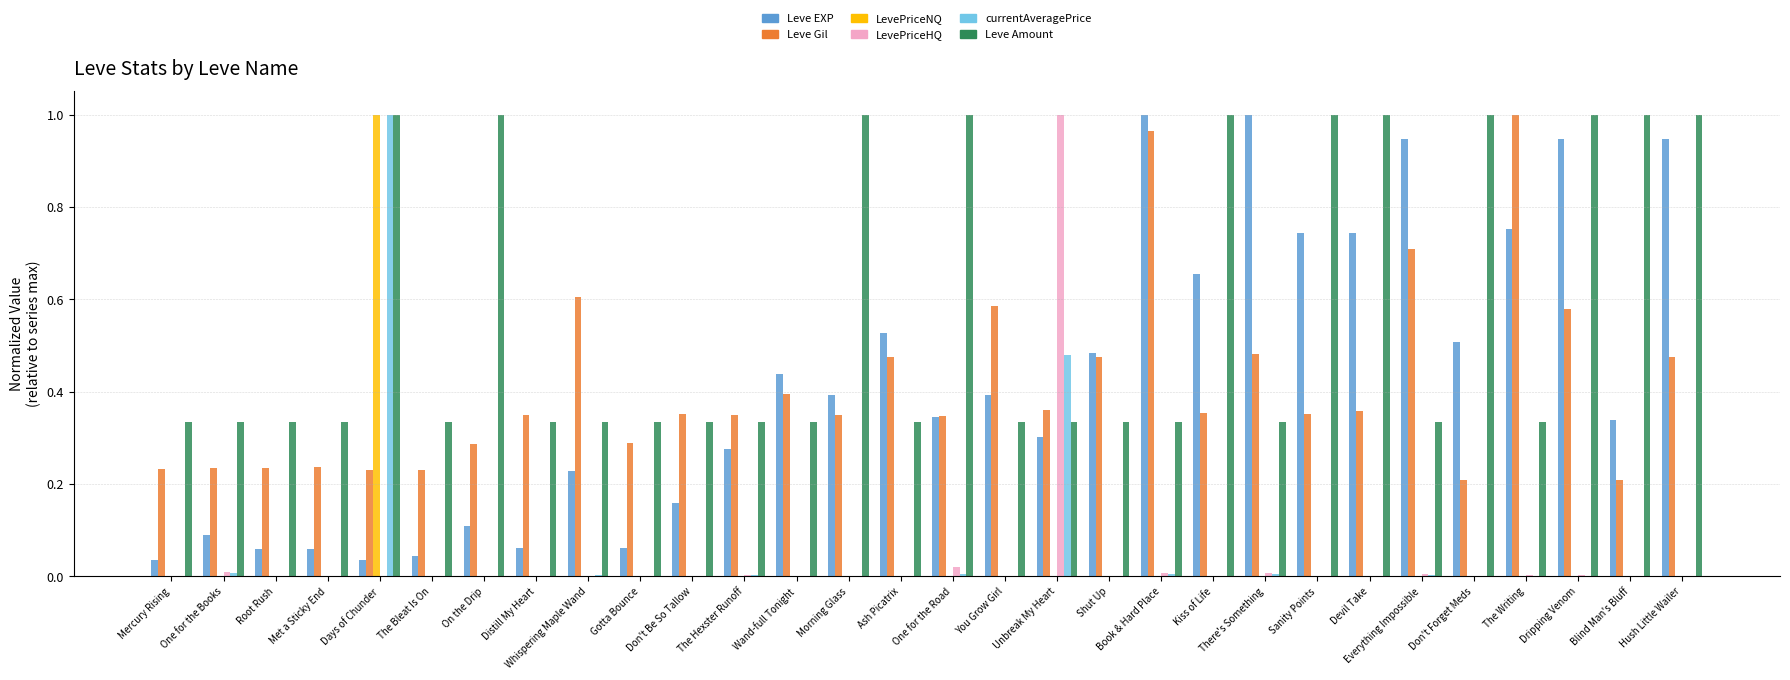

Are the bars horizontal?

No